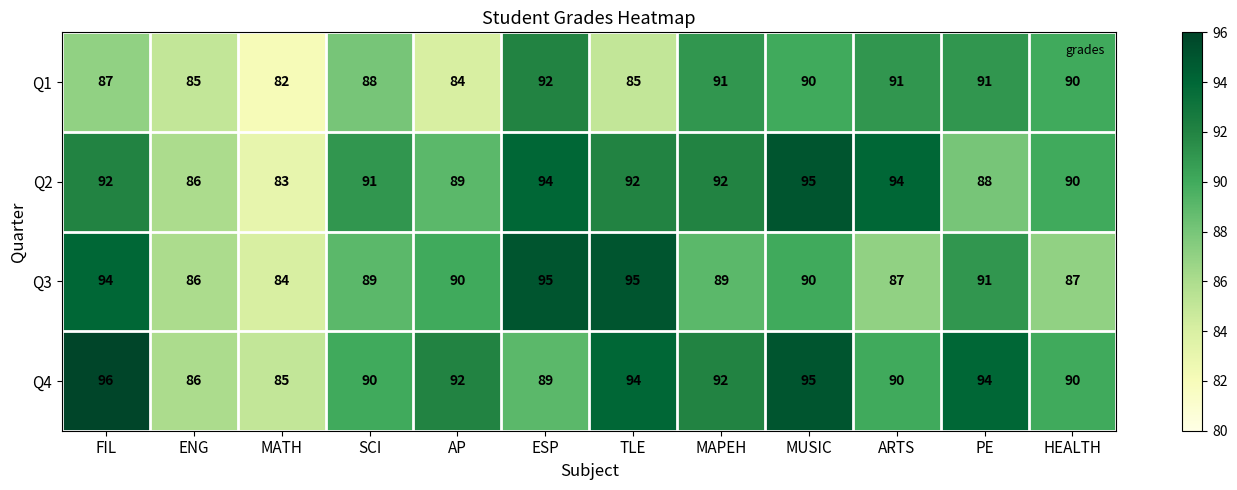

What is the average value of the Q4 series?

91